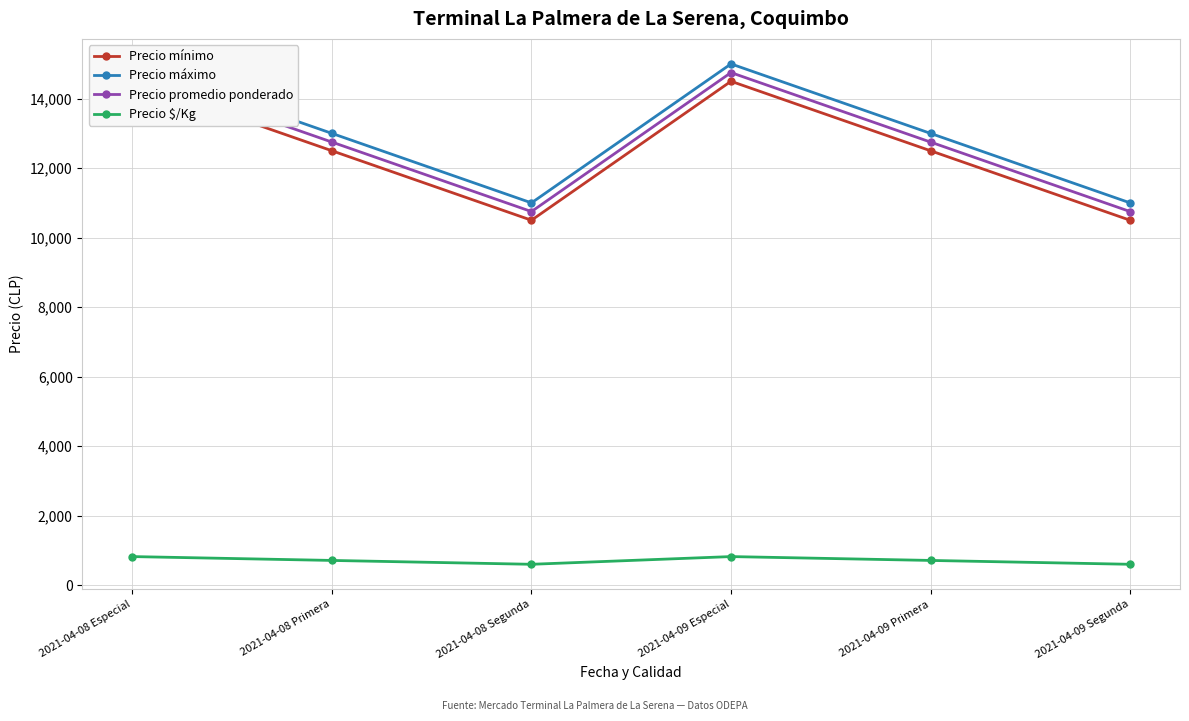

How many data points does each series have?

6